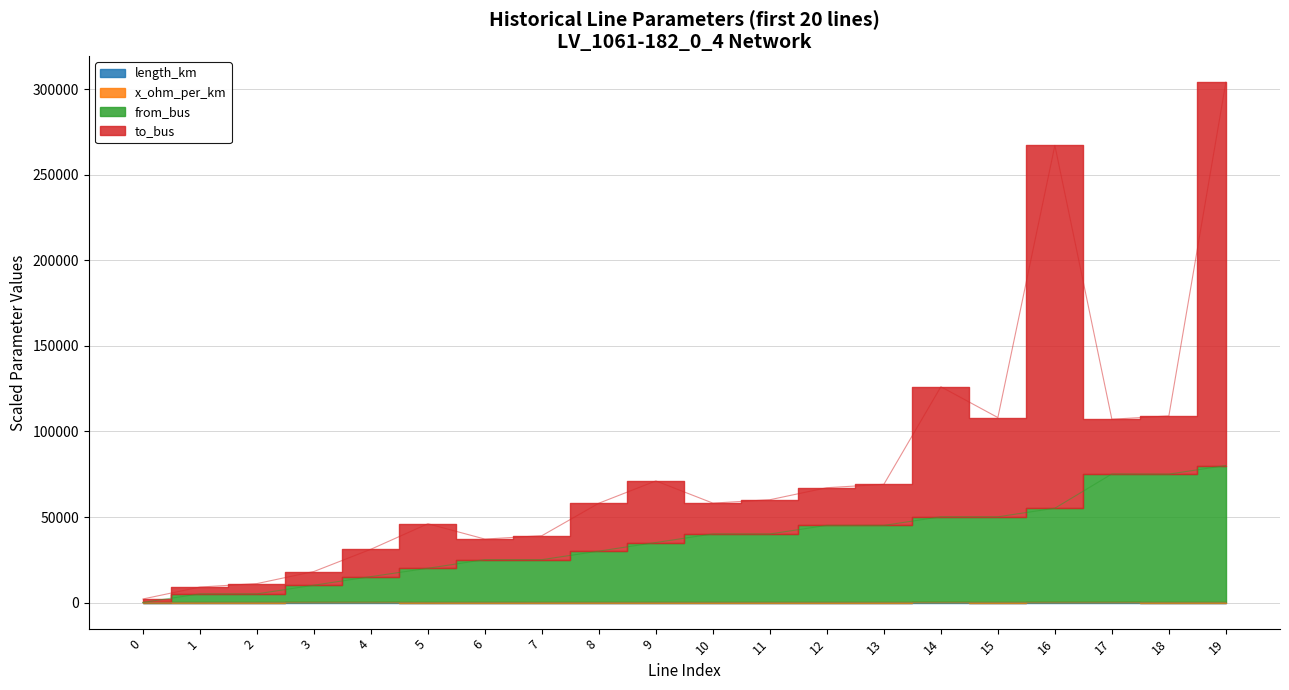

What is the spread (max minus min) of values at 17?

75000.0